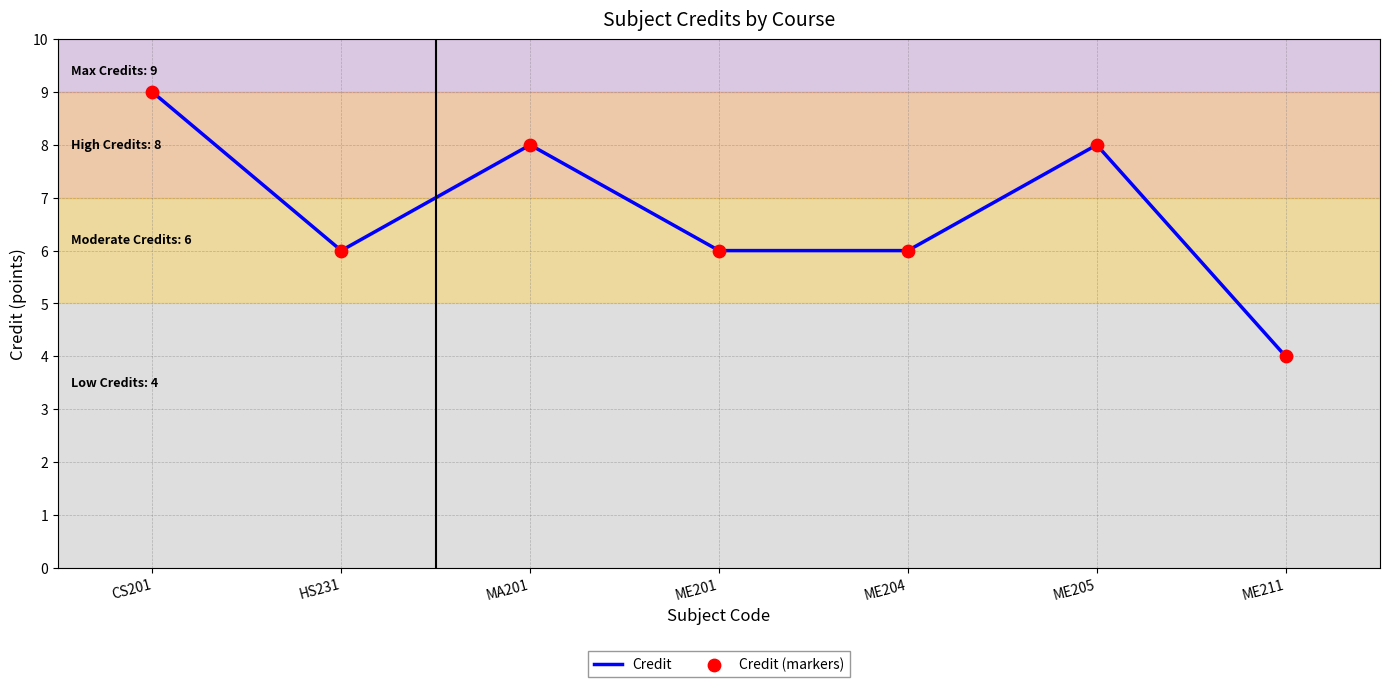

What is the difference between the maximum and minimum values?

5